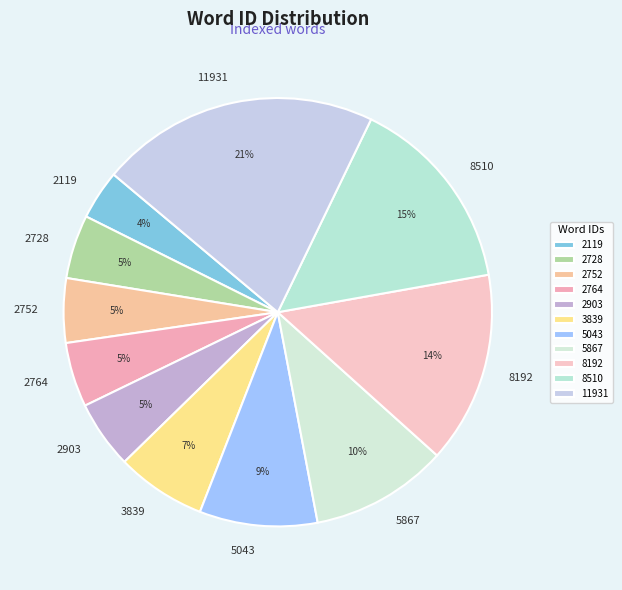

Which has a higher value, 8192 or 2119?

8192